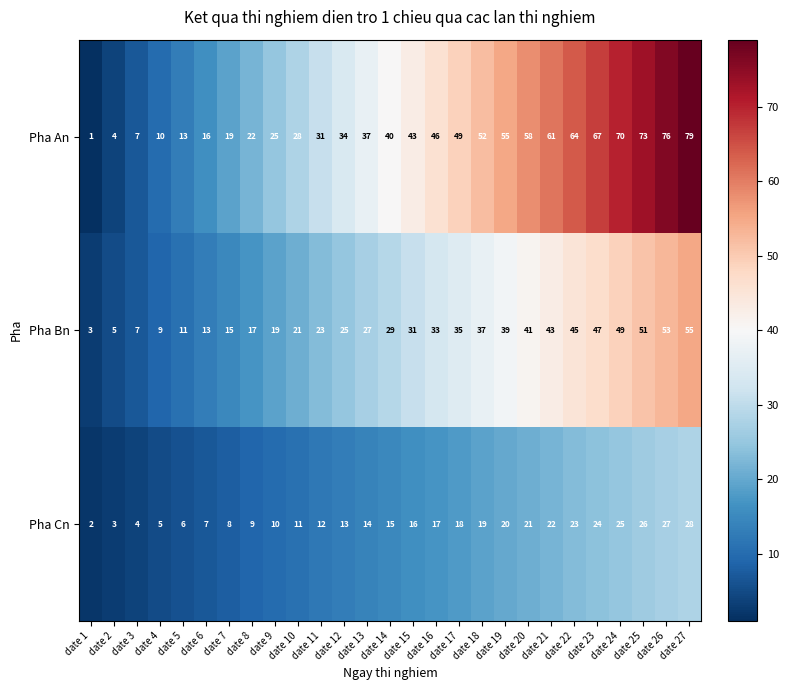

Which category has the lowest value across all series?

date 1